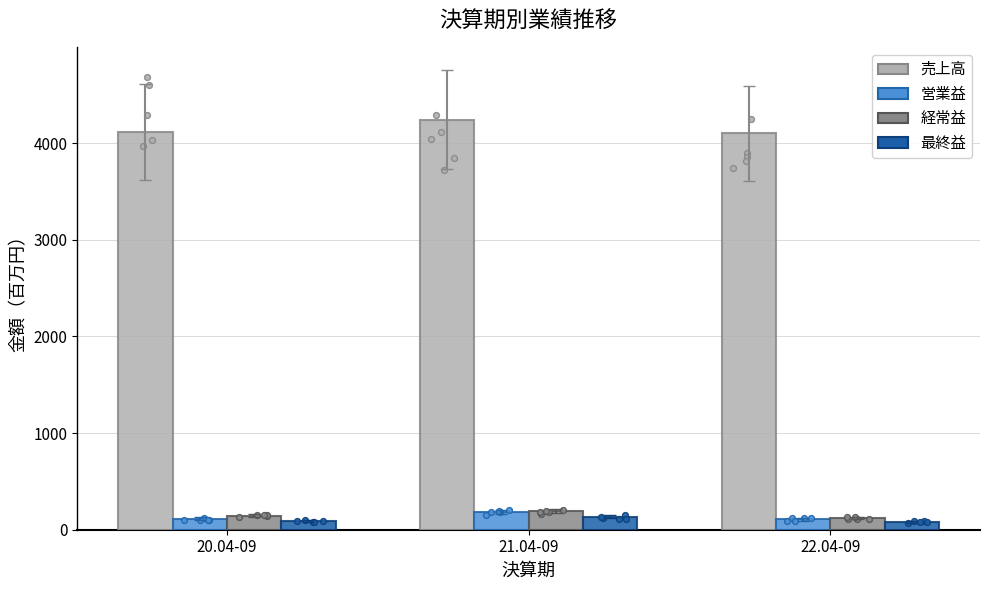

What is the total value across all series at 20.04-09?

4463